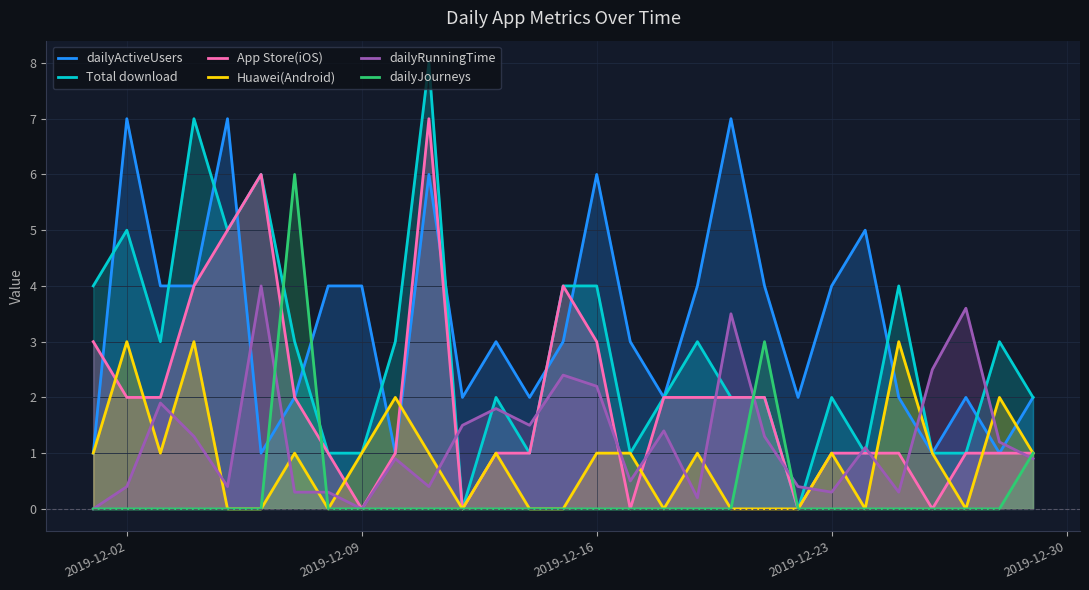

What is the maximum value for dailyActiveUsers?

7.0